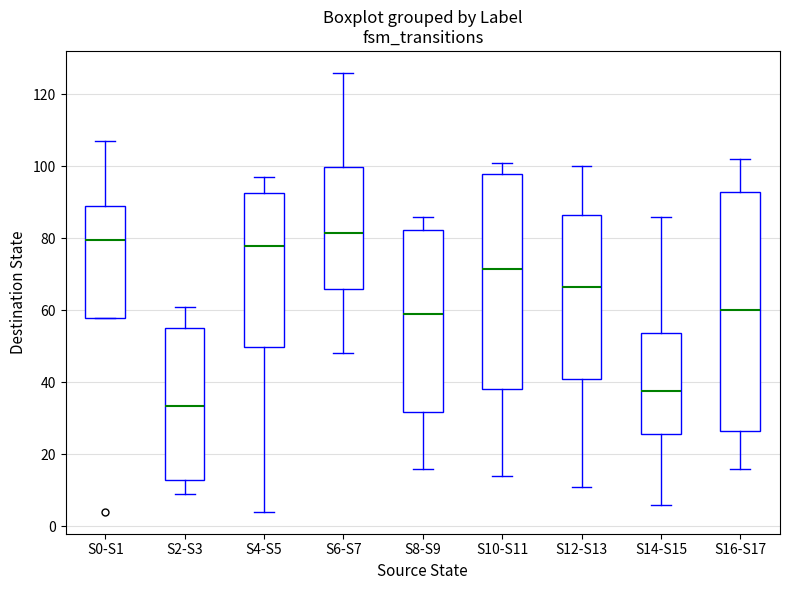

Which box is the tallest, from its lower edge to its upper edge?

S16-S17